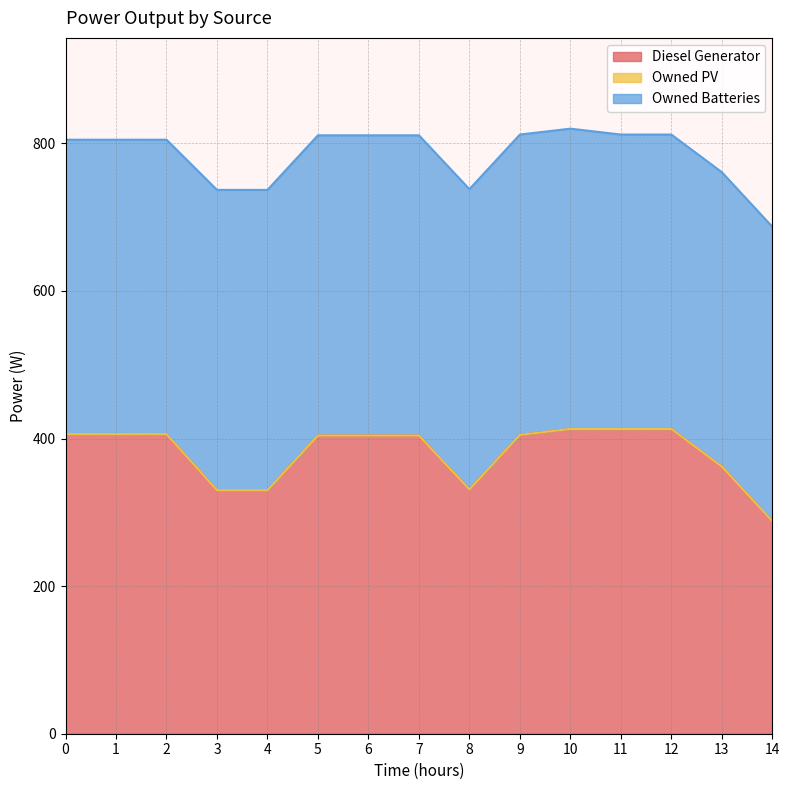

After their last crossing, which series has the higher values: Diesel Generator or Owned Batteries?

Owned Batteries